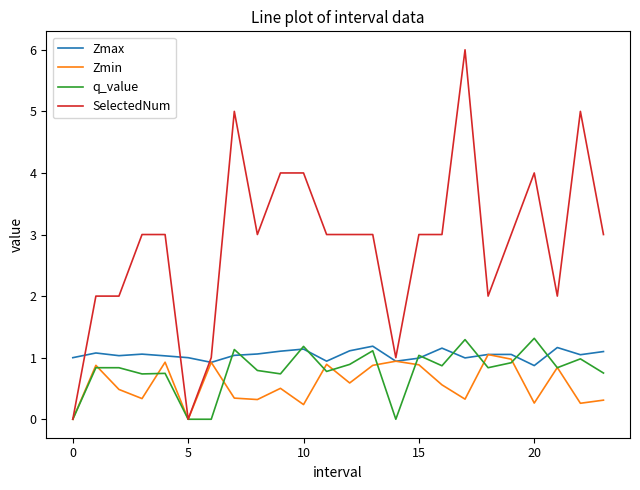

Which series has the largest total across all categories?

SelectedNum